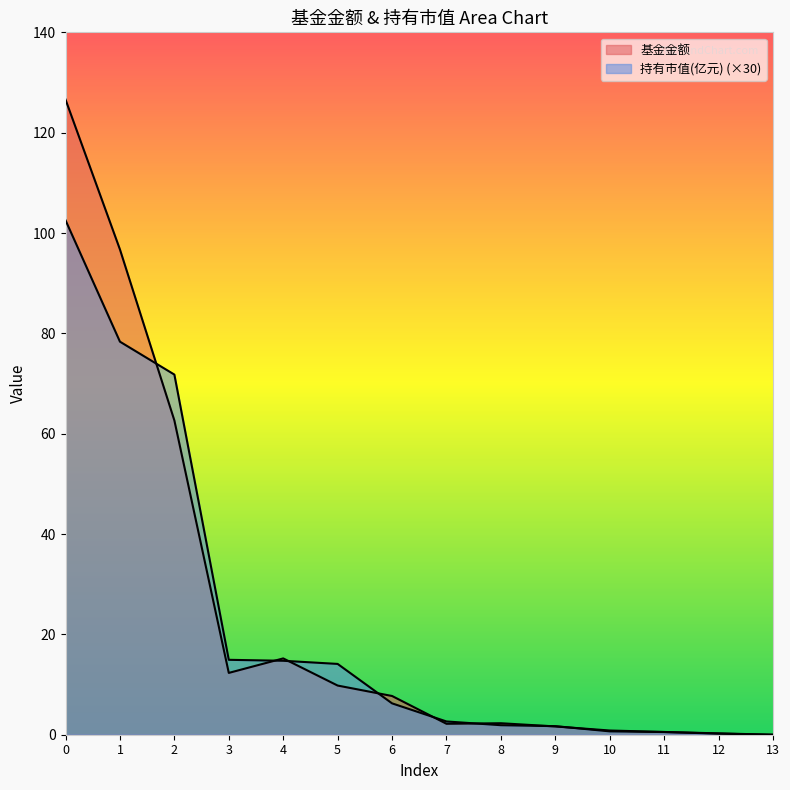

Where do 持有市值(亿元) and 基金金额 first cross each other?

1 and 2